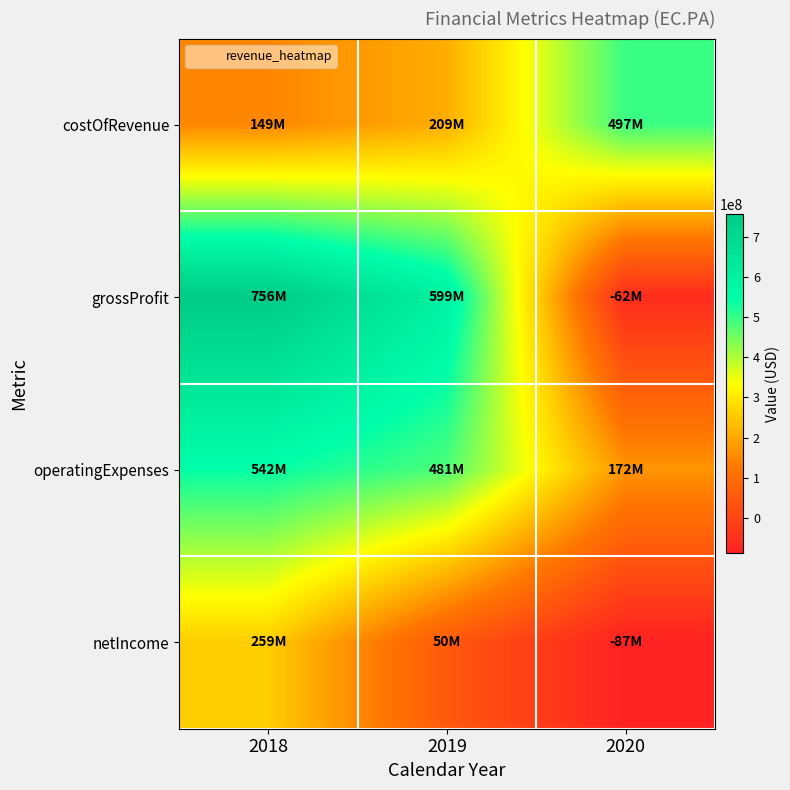

Which category has the lowest value across all series?

2020